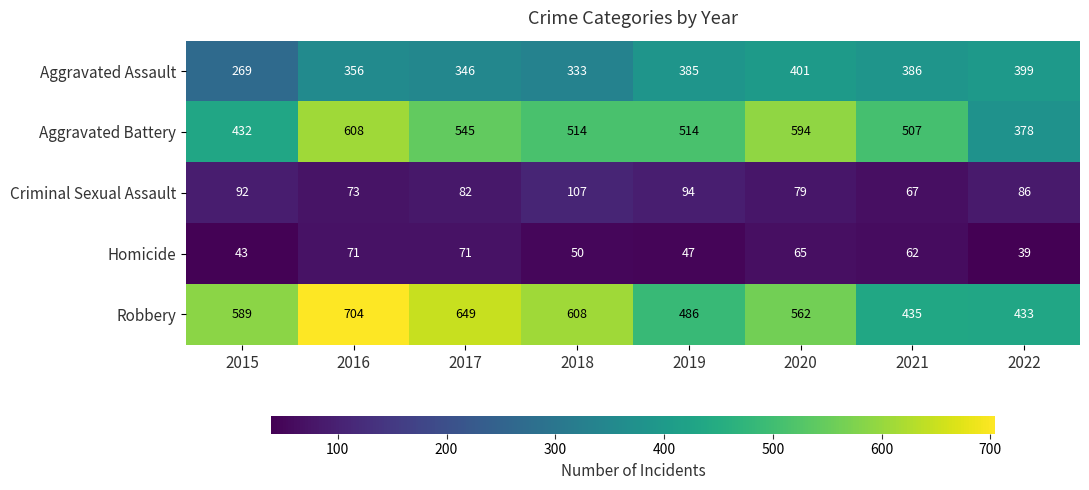

How many values in the Aggravated Assault series are below 385?

4